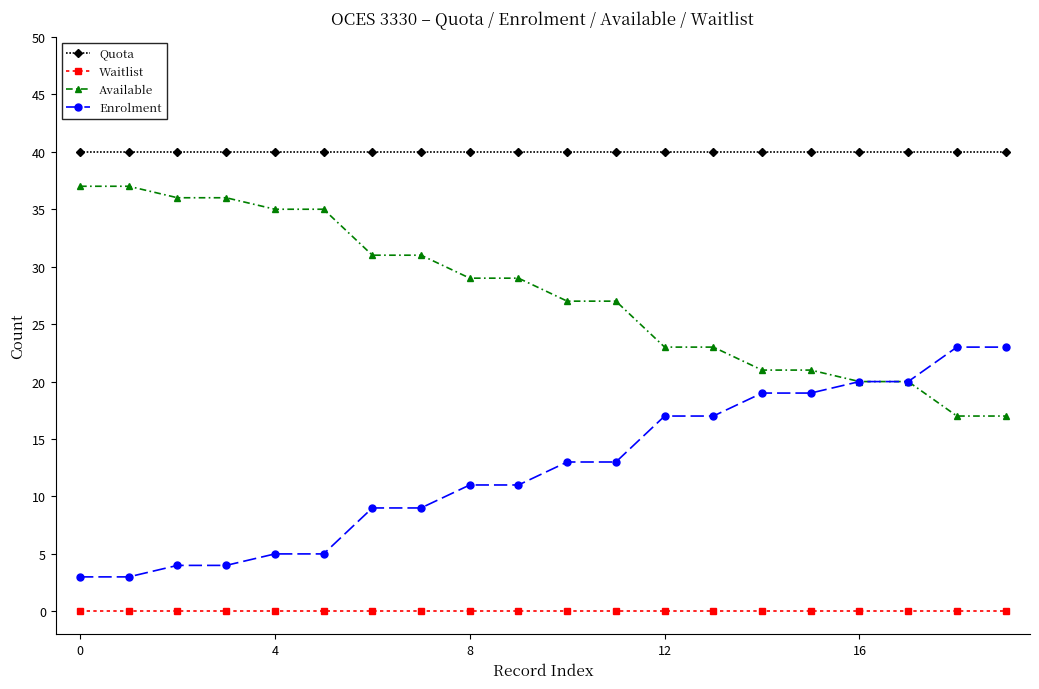

Rank the series by their average value, from highest to lowest.

Quota, Available, Enrolment, Waitlist